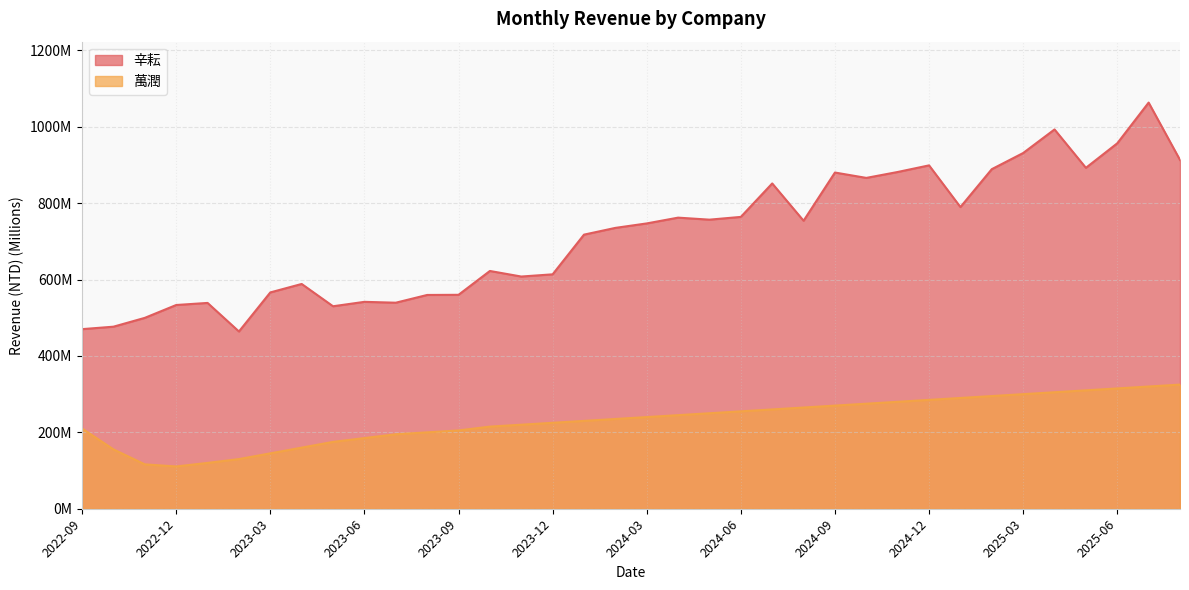

Where is 辛耘 nearest to the value 763?

2024-04